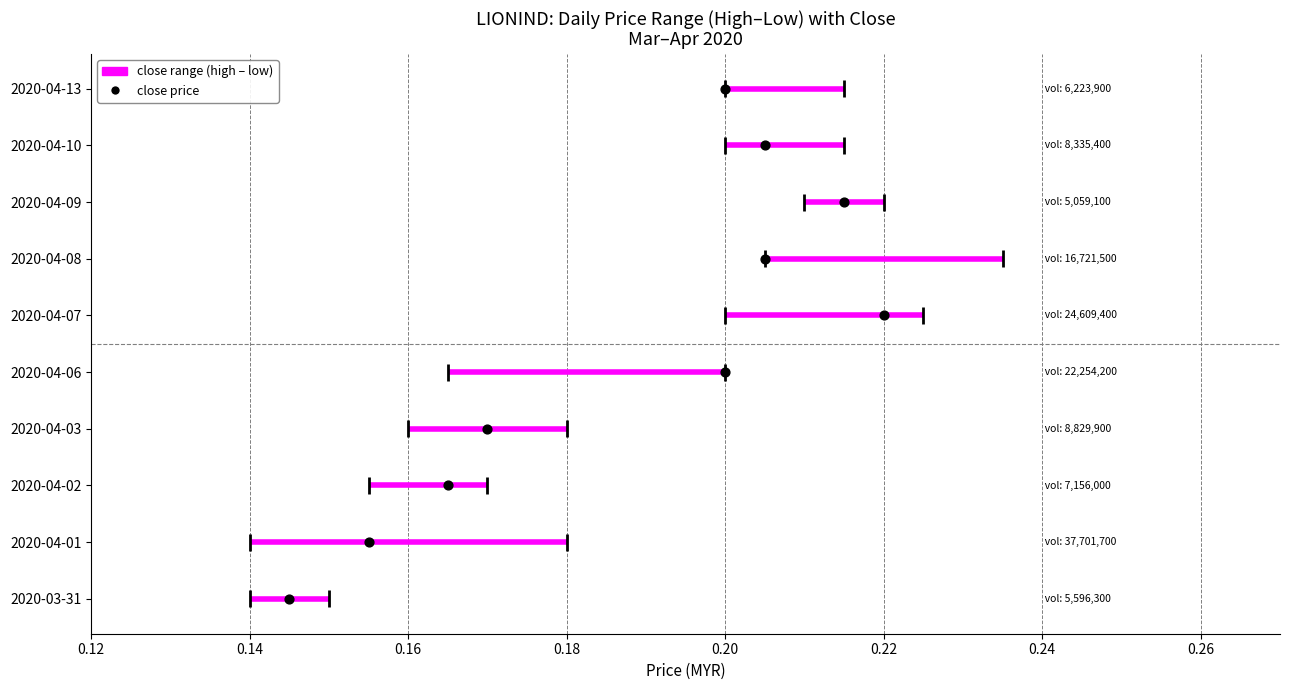

What is the change in value from 0.18 to 0.22?

+2